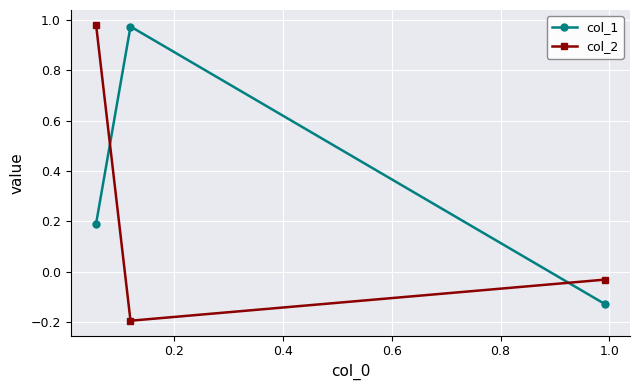

What is the difference between the maximum and minimum values in the col_1 series?

1.1